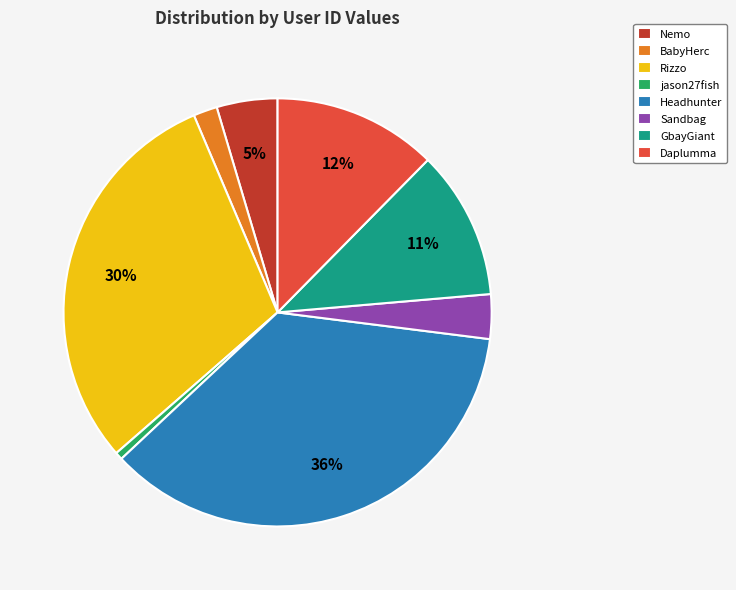

Is there any slice that represents more than half of the pie?

No